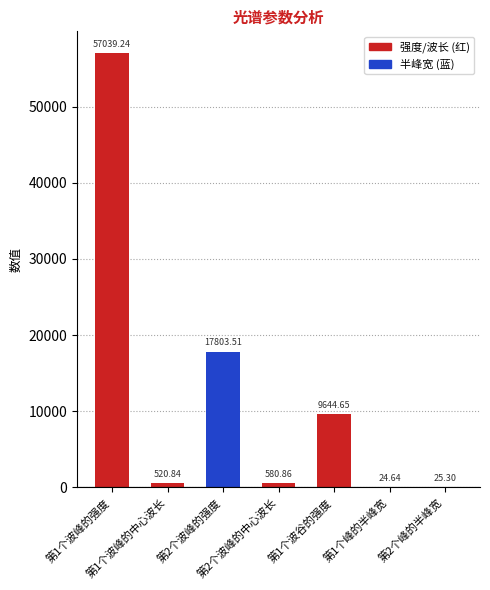

What position from the right is 第1个波峰的中心波长?

6